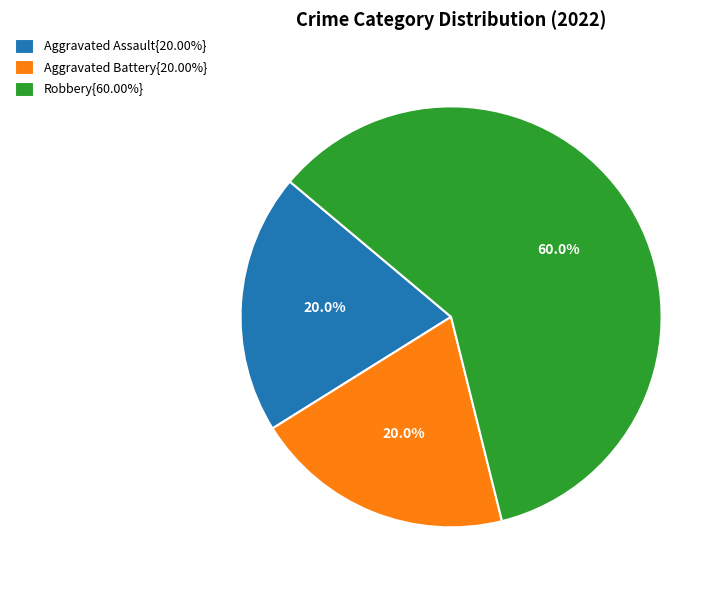

Is the sum of Aggravated Battery{20.00%} and Robbery{60.00%} greater than half?

Yes